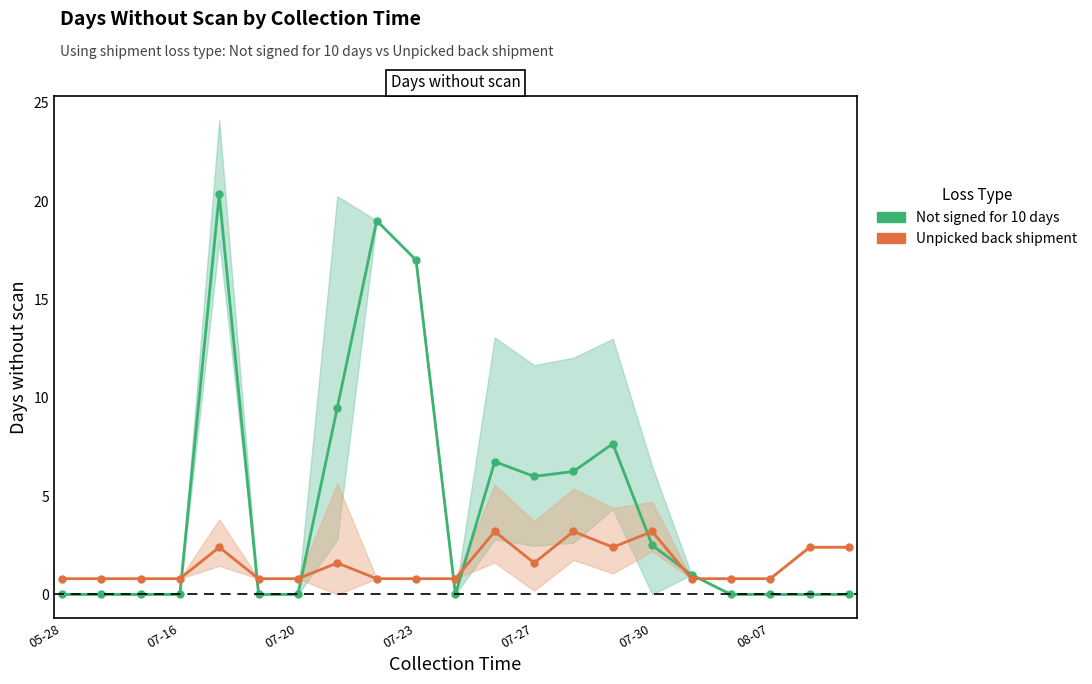

Rank the series by their maximum value, from highest to lowest.

Not signed for 10 days, Unpicked back shipment